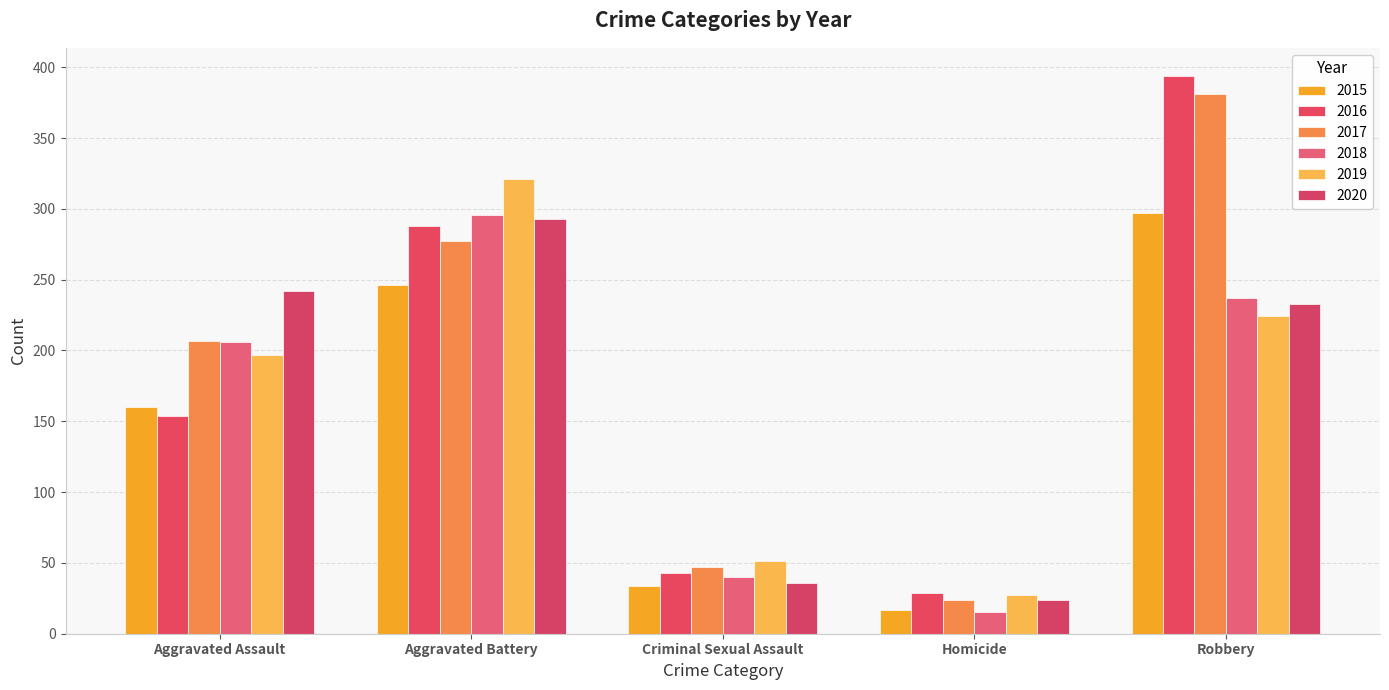

At which label does 2015 first exceed 160?

Aggravated Battery